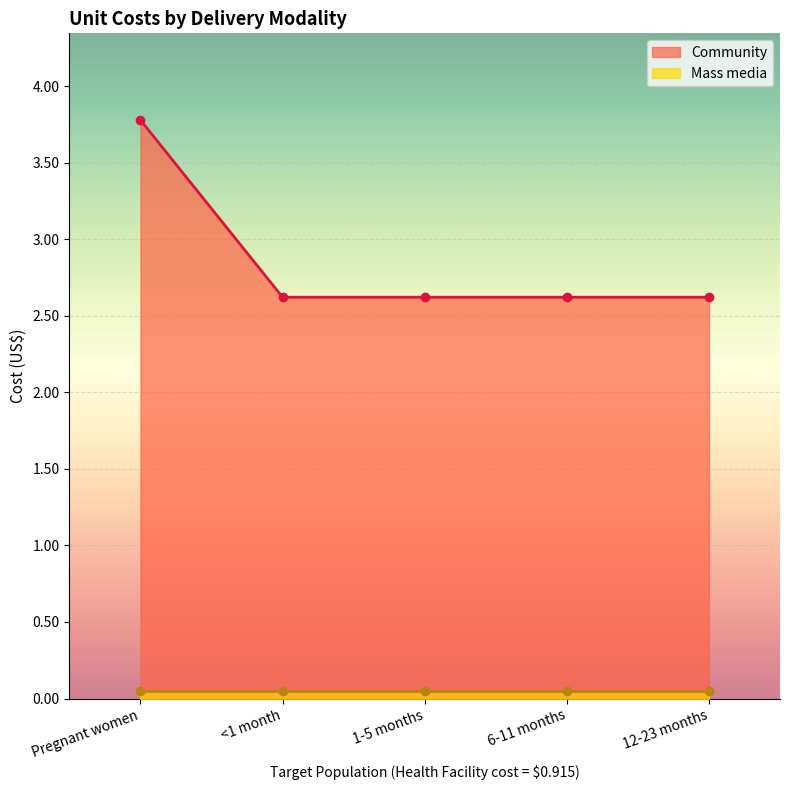

Which has a higher value, 12-23 months or Pregnant women?

Pregnant women